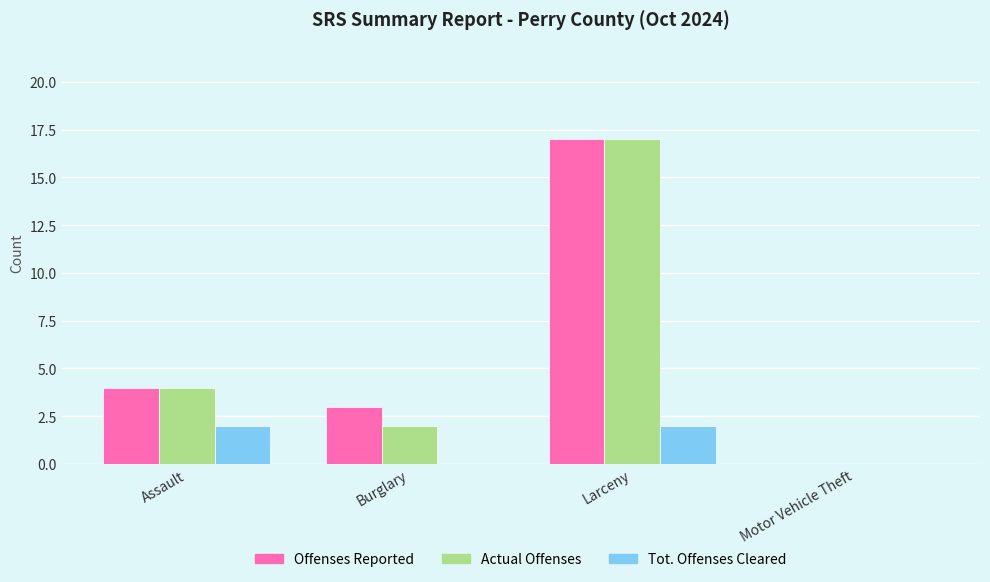

Count the Tot. Offenses Cleared values in the range 0 to 2.

4